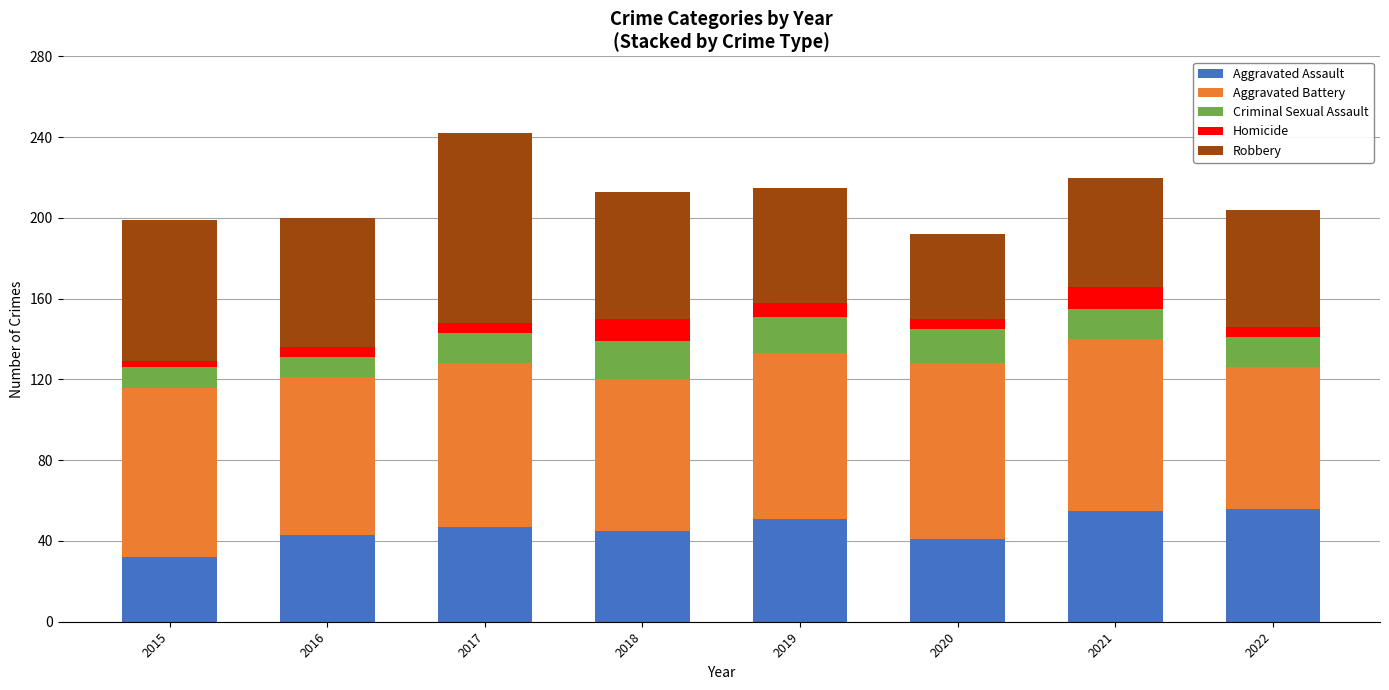

The value of Aggravated Assault at 2015 is 32. True or false?

True